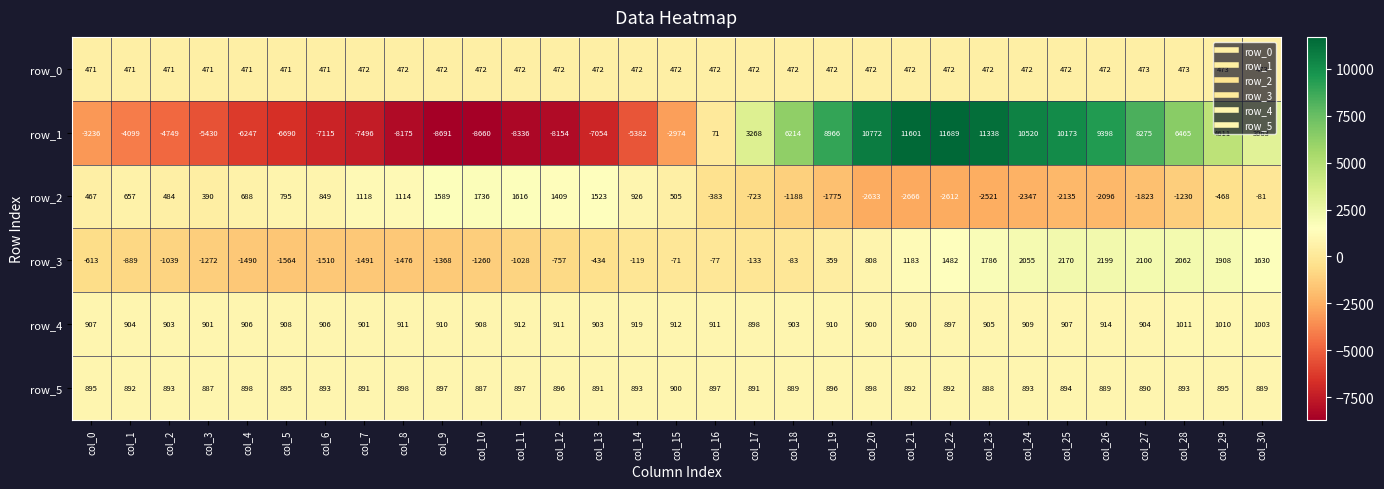

How many values in row_1 are above zero?

15